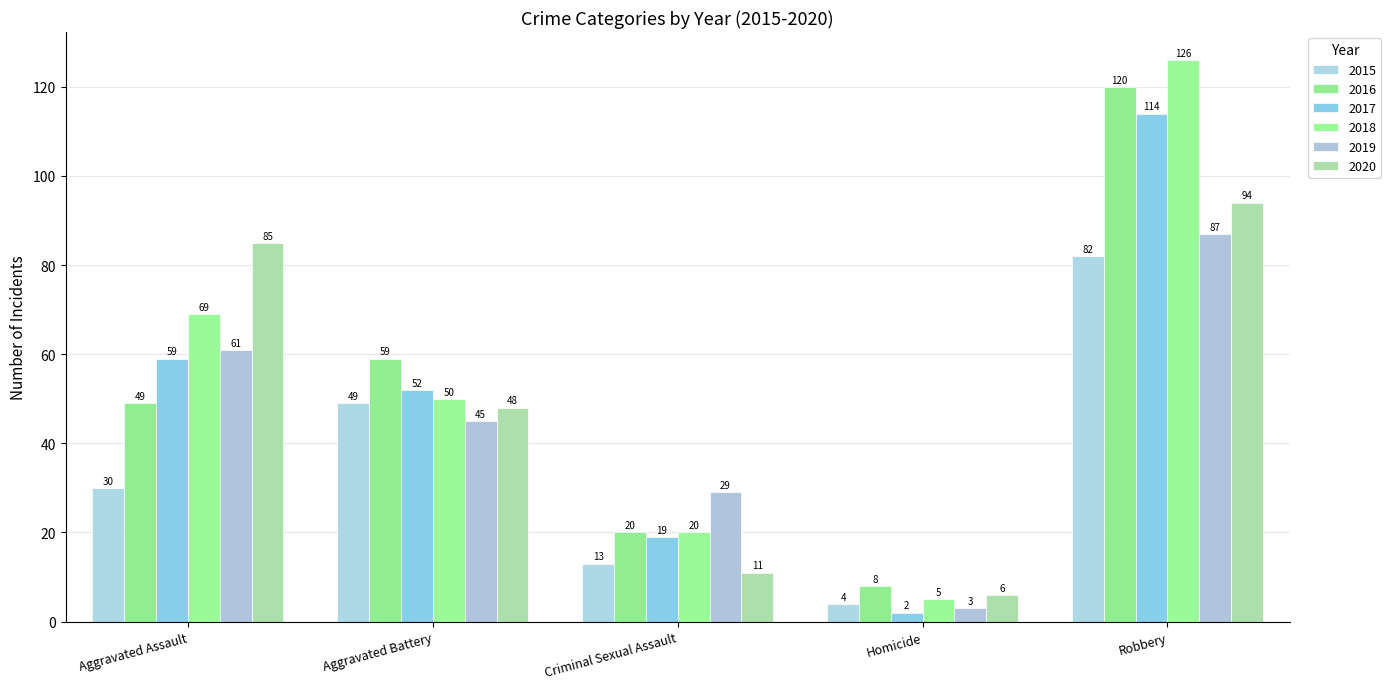

The value of 2018 at Criminal Sexual Assault is 12. True or false?

False